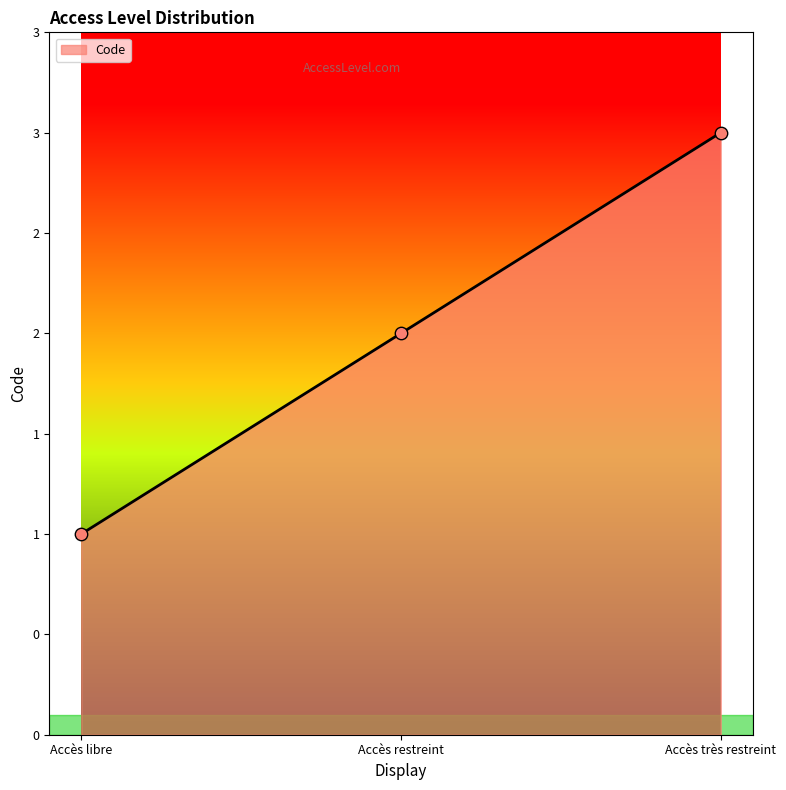

What is the ratio of the value at Accès très restreint to the value at Accès libre?

3.0